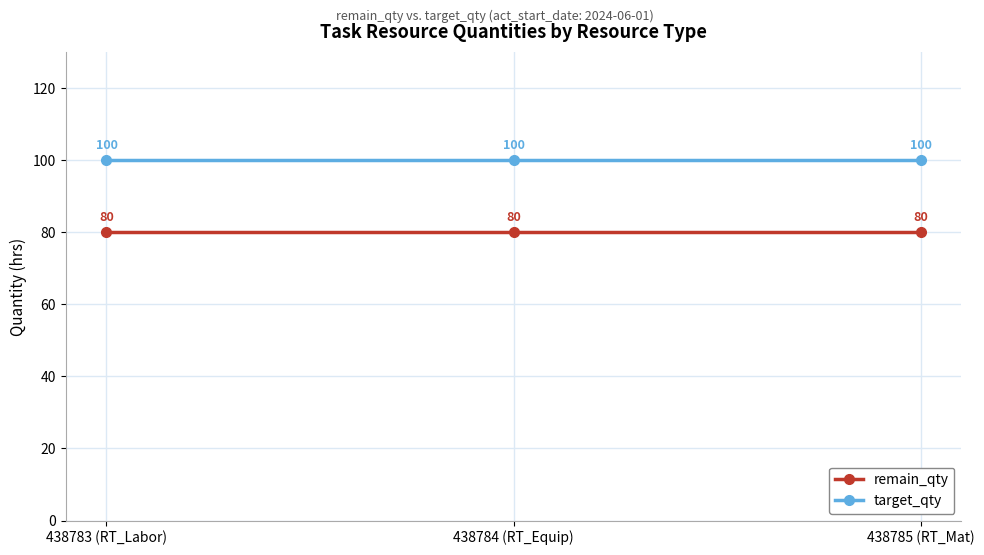

Rank the series at 438784 (RT_Equip) from lowest to highest value.

remain_qty, target_qty